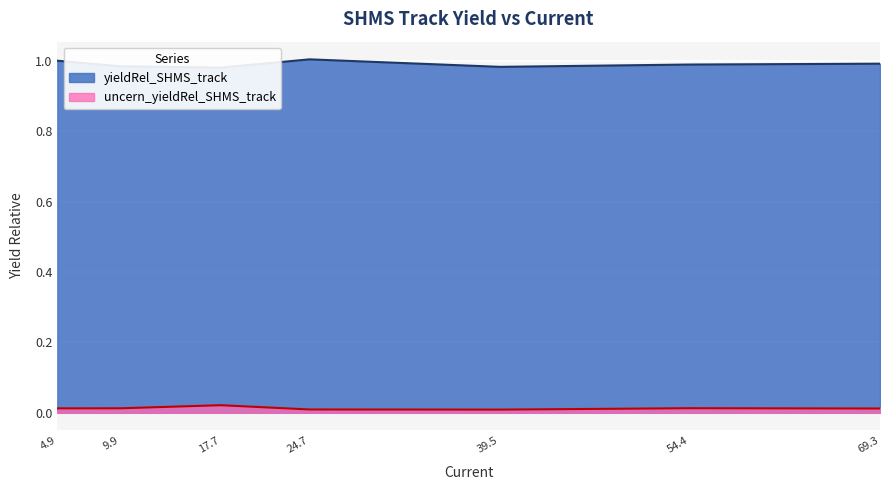

The value of uncern_yieldRel_SHMS_track at 39.5 is 0.0. True or false?

True